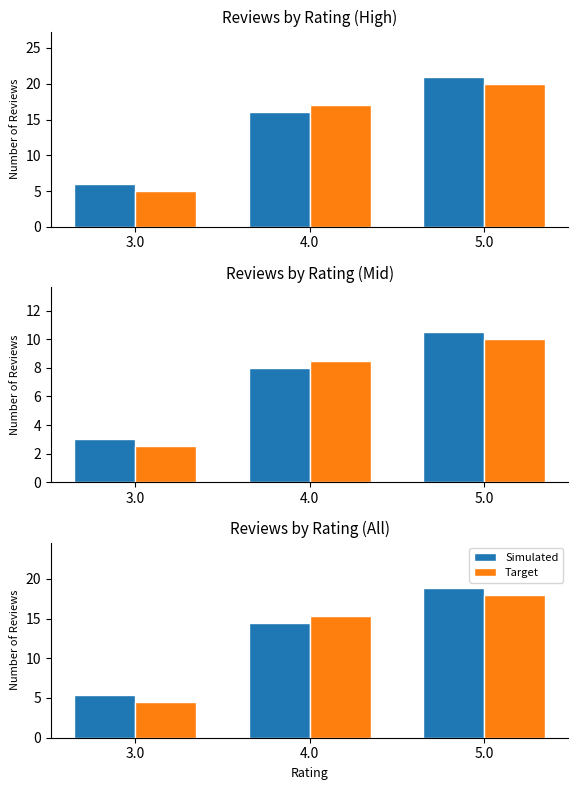

Is it true that Target equals 15.3 at 4.0?

True